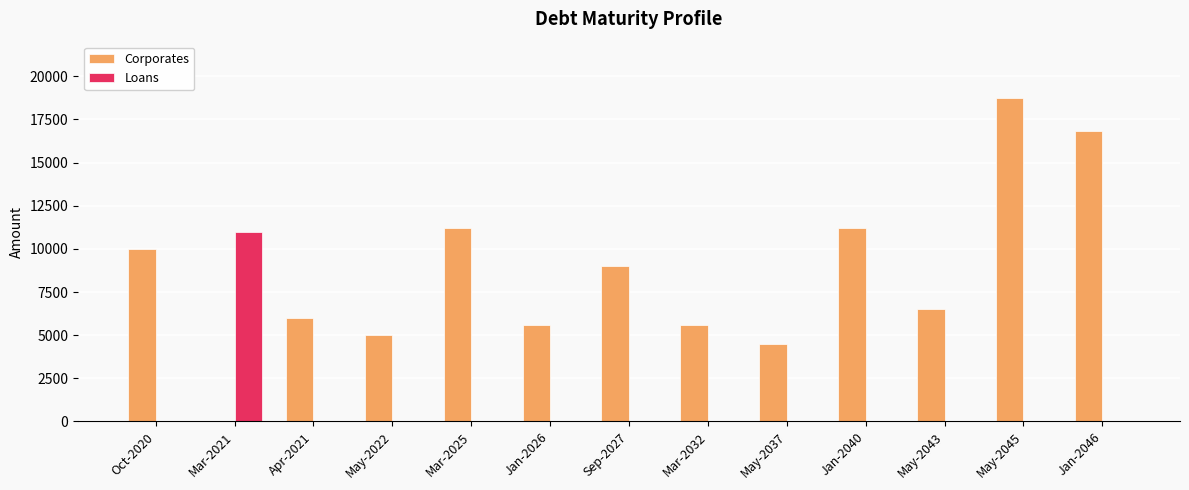

At which label does Corporates reach its peak?

May-2045